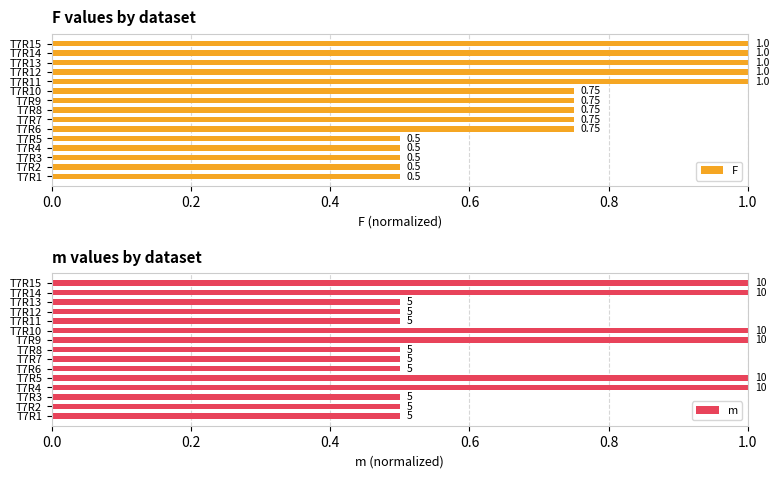

Is it true that F equals 0.2 at T7R10?

False